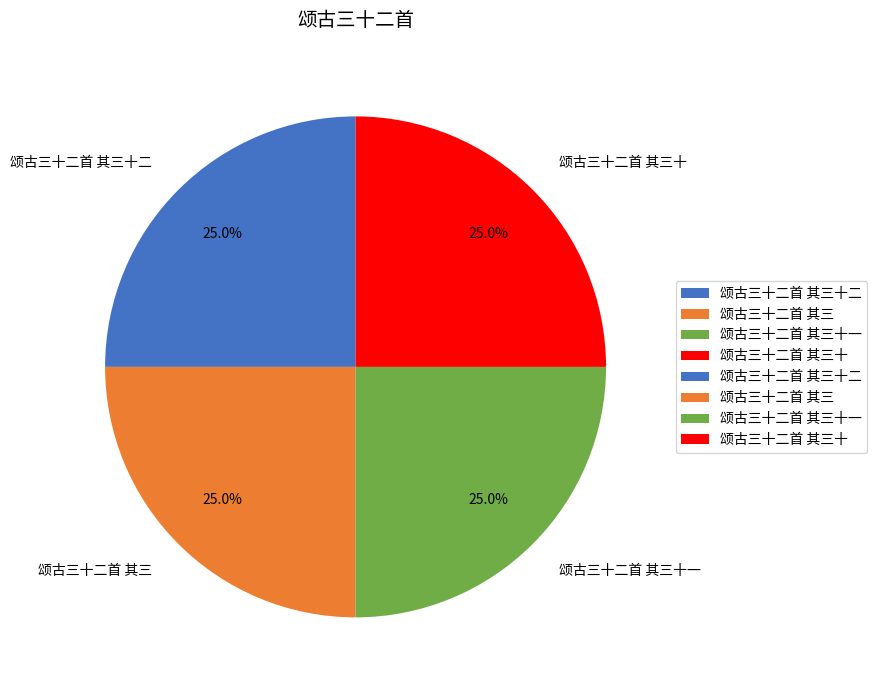

How much of the chart is everything except 颂古三十二首 其三?

75.0%